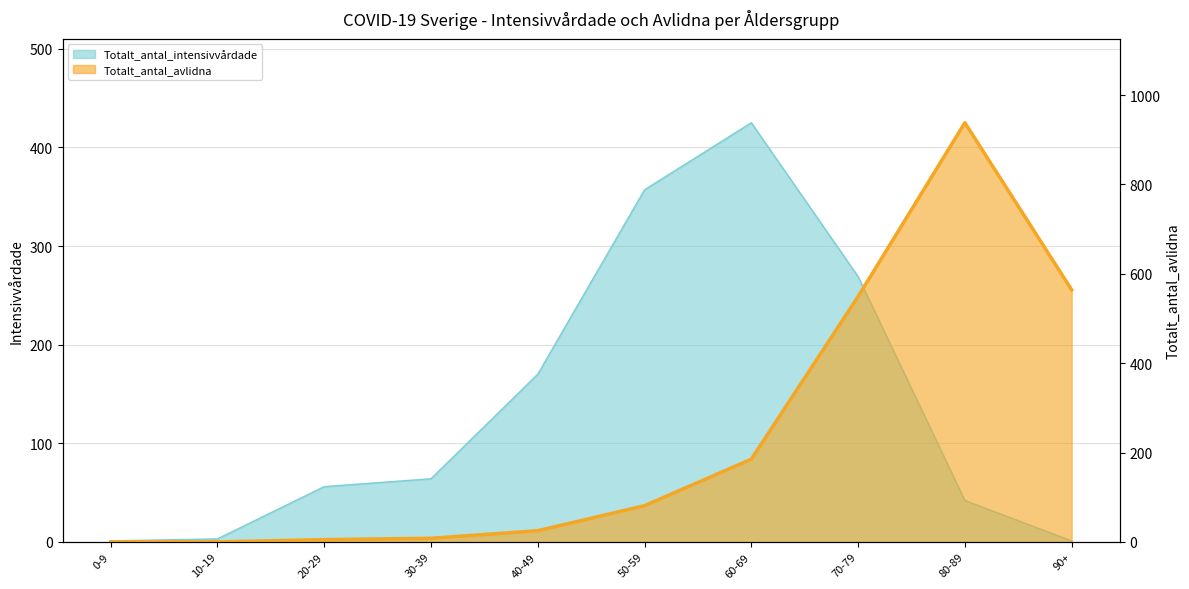

The Totalt_antal_avlidna series shows 4 at 30-39. True or false?

False